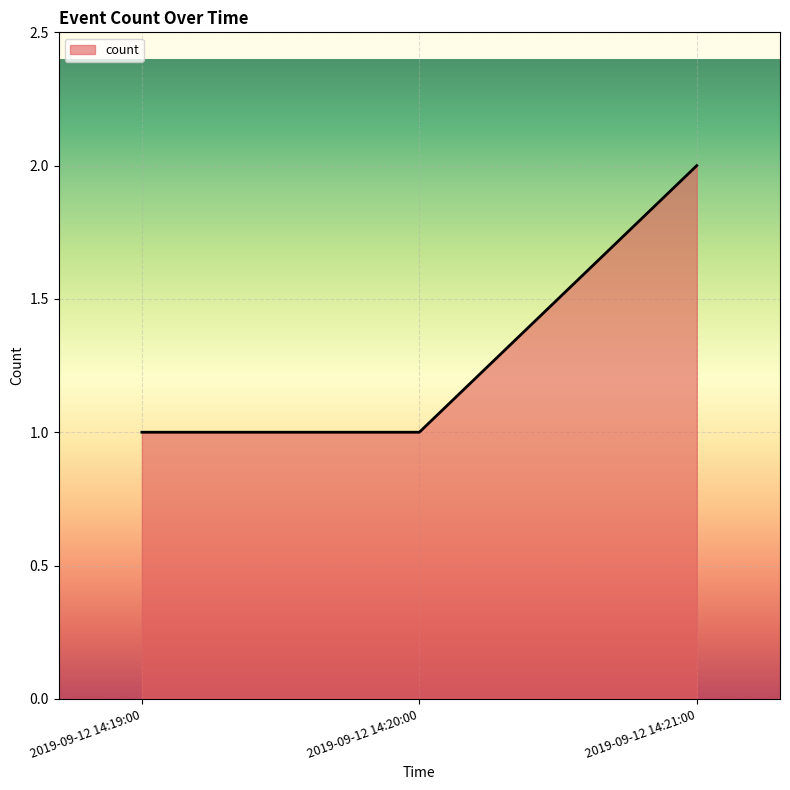

Between 2019-09-12 14:21:00 and 2019-09-12 14:19:00, which is larger?

2019-09-12 14:21:00